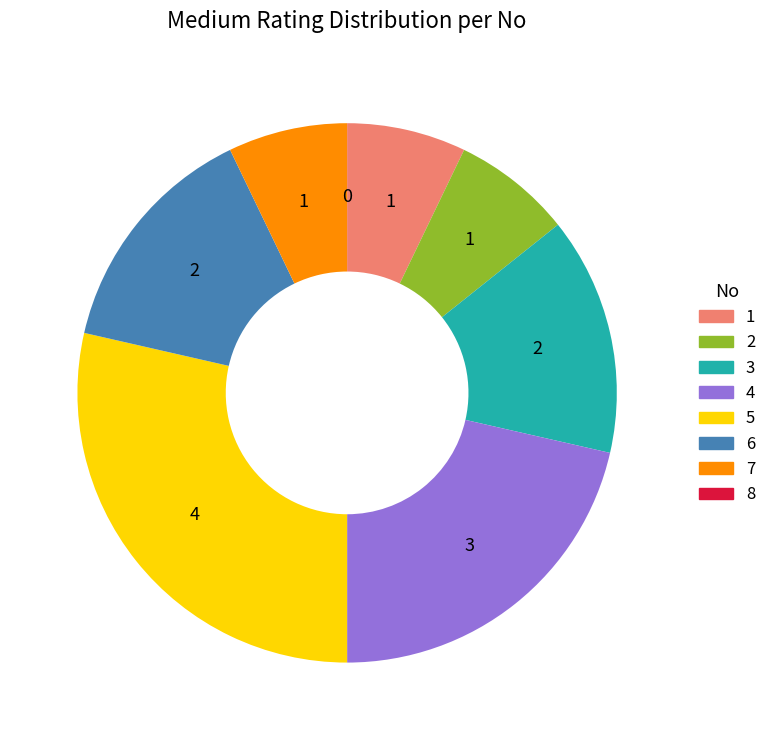

Between 1 and 3, which is larger?

3